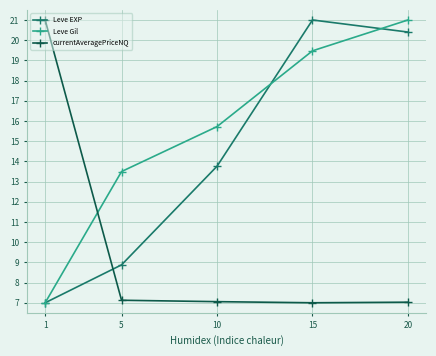

At which label does currentAveragePriceNQ reach its peak?

1